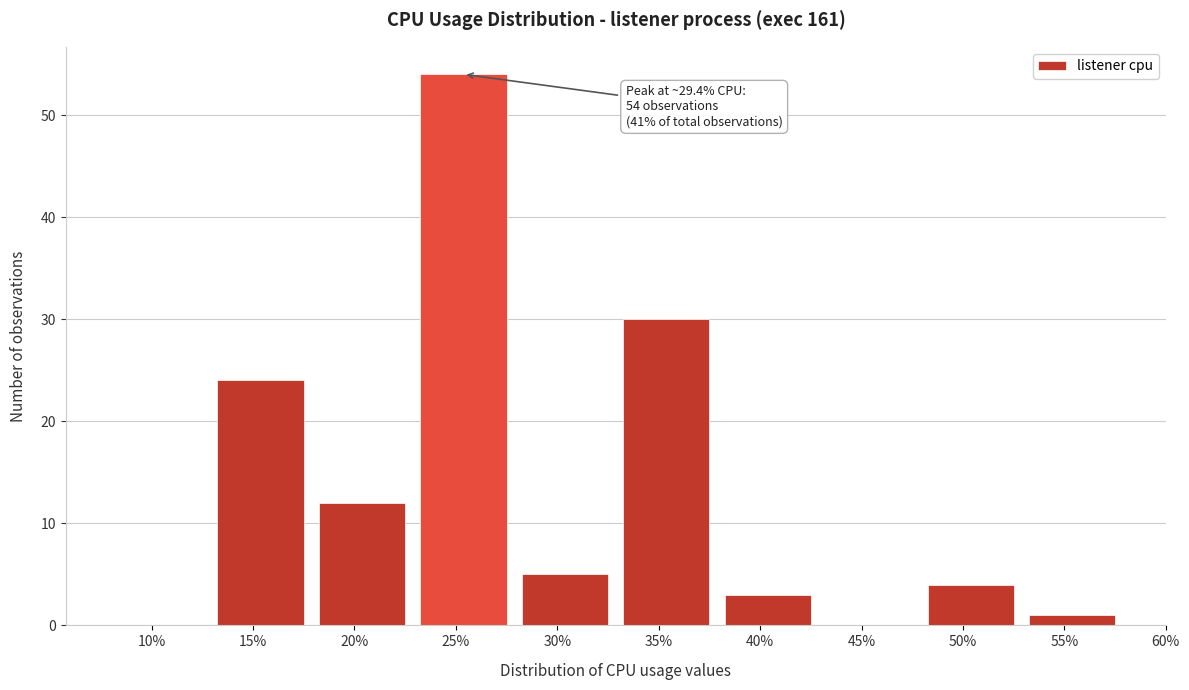

Reading left to right, what are all the values shown in this chart?

10%=0	15%=24	20%=12	25%=54	30%=5	35%=30	40%=3	45%=0	50%=4	55%=1